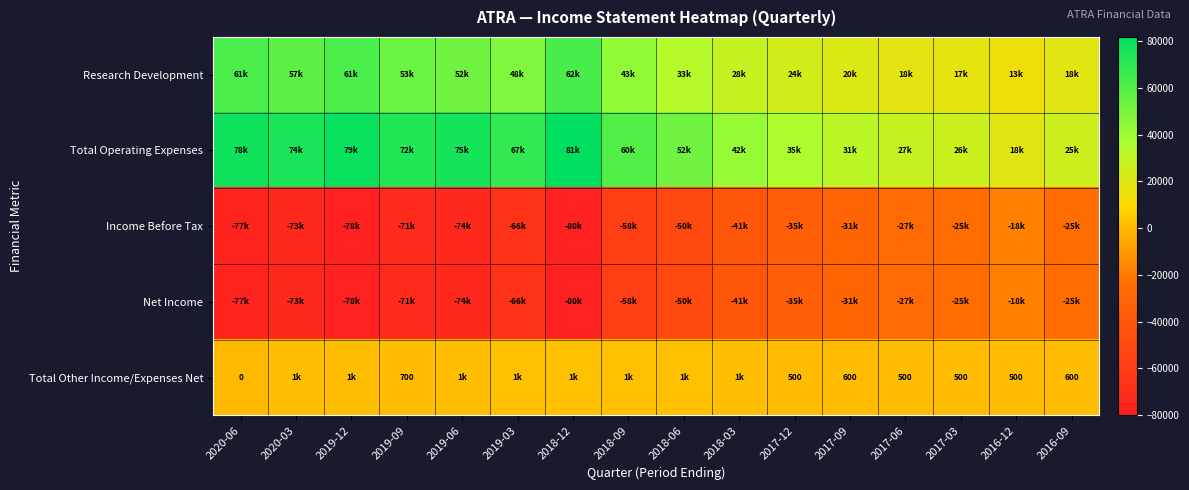

Which has a higher value, 2017-12 or 2019-09?

2019-09